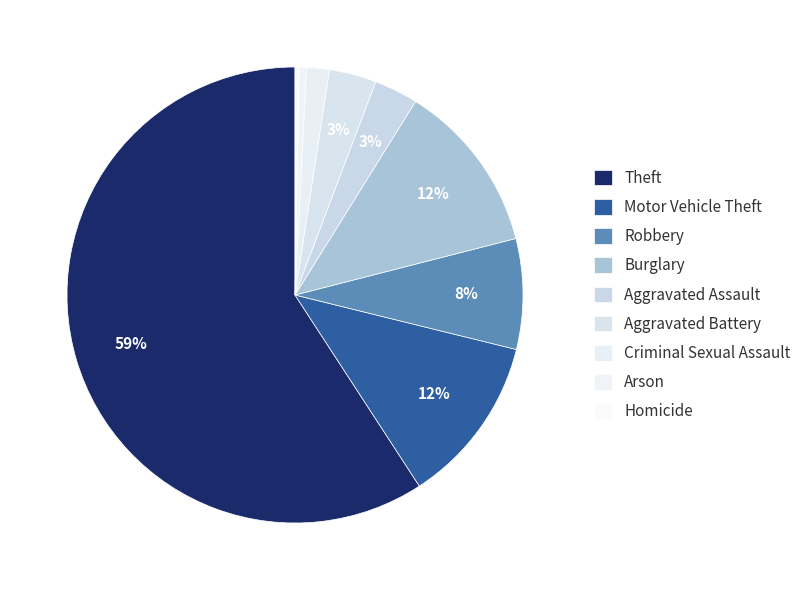

Rank the categories by value from lowest to highest.

Homicide, Arson, Criminal Sexual Assault, Aggravated Assault, Aggravated Battery, Robbery, Motor Vehicle Theft, Burglary, Theft